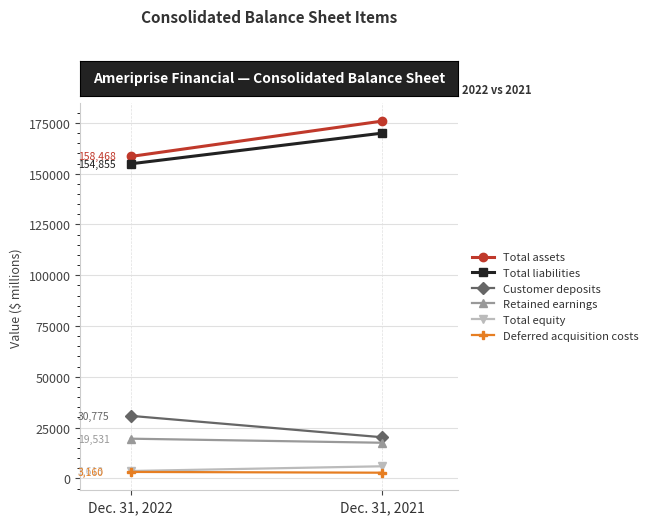

Which series has the largest range (max minus min)?

Total assets